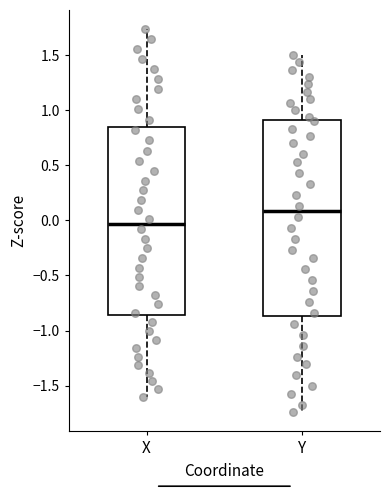

Comparing the boxes themselves (not the whiskers), which one is the tallest?

Y